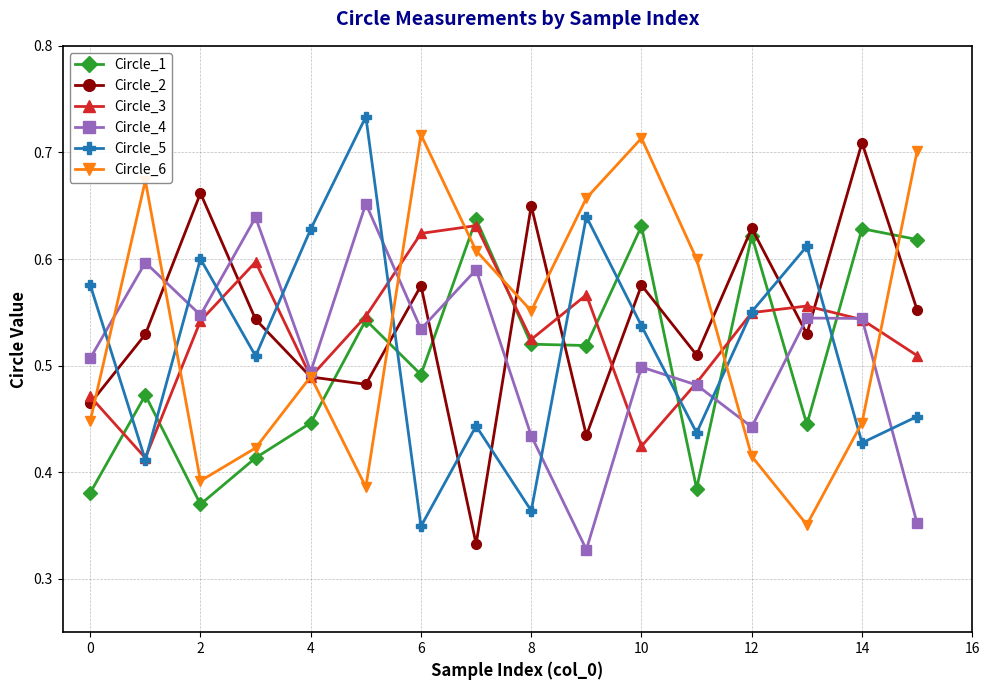

How many distinct data groups are displayed?

6